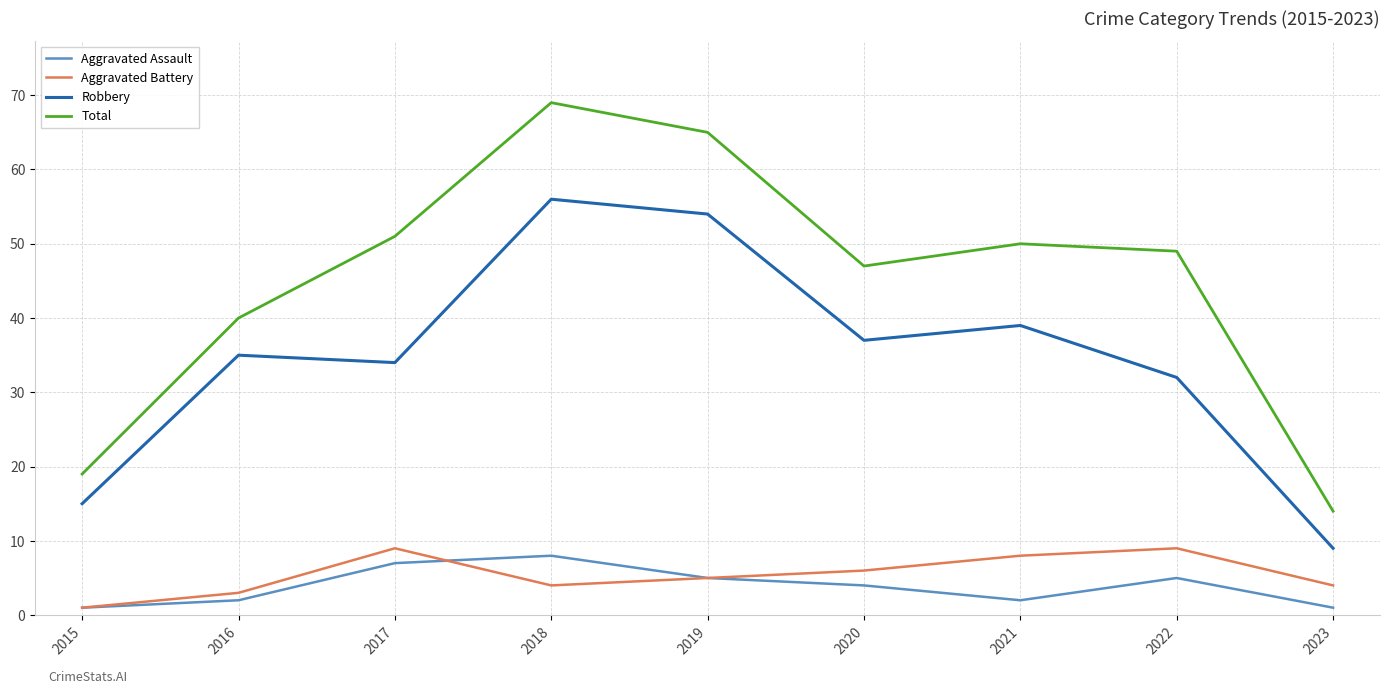

True or false: Aggravated Battery has more than 1 interior local peaks.

True